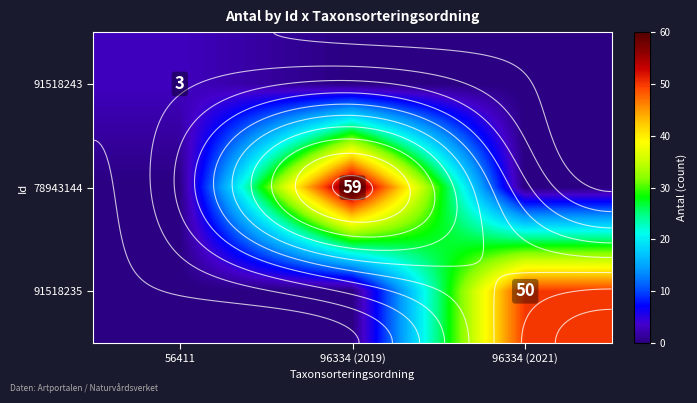

Which label corresponds to the largest value in the chart?

96334 (2019)